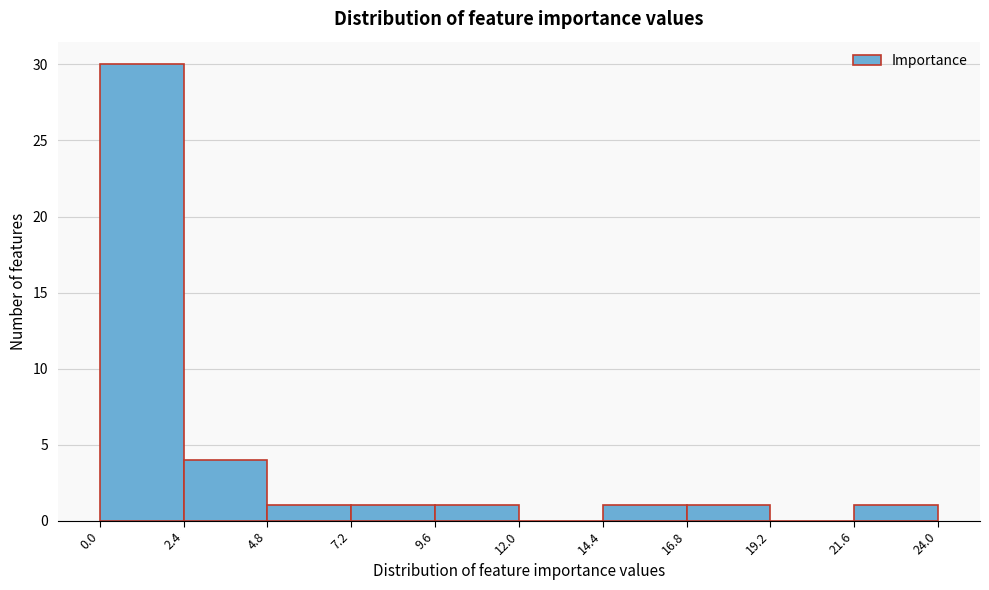

What is the height of the bar covering 9.6 to 12.0 on the x-axis? The values are not printed on the chart, so give them approximately, as read against the axis.

1